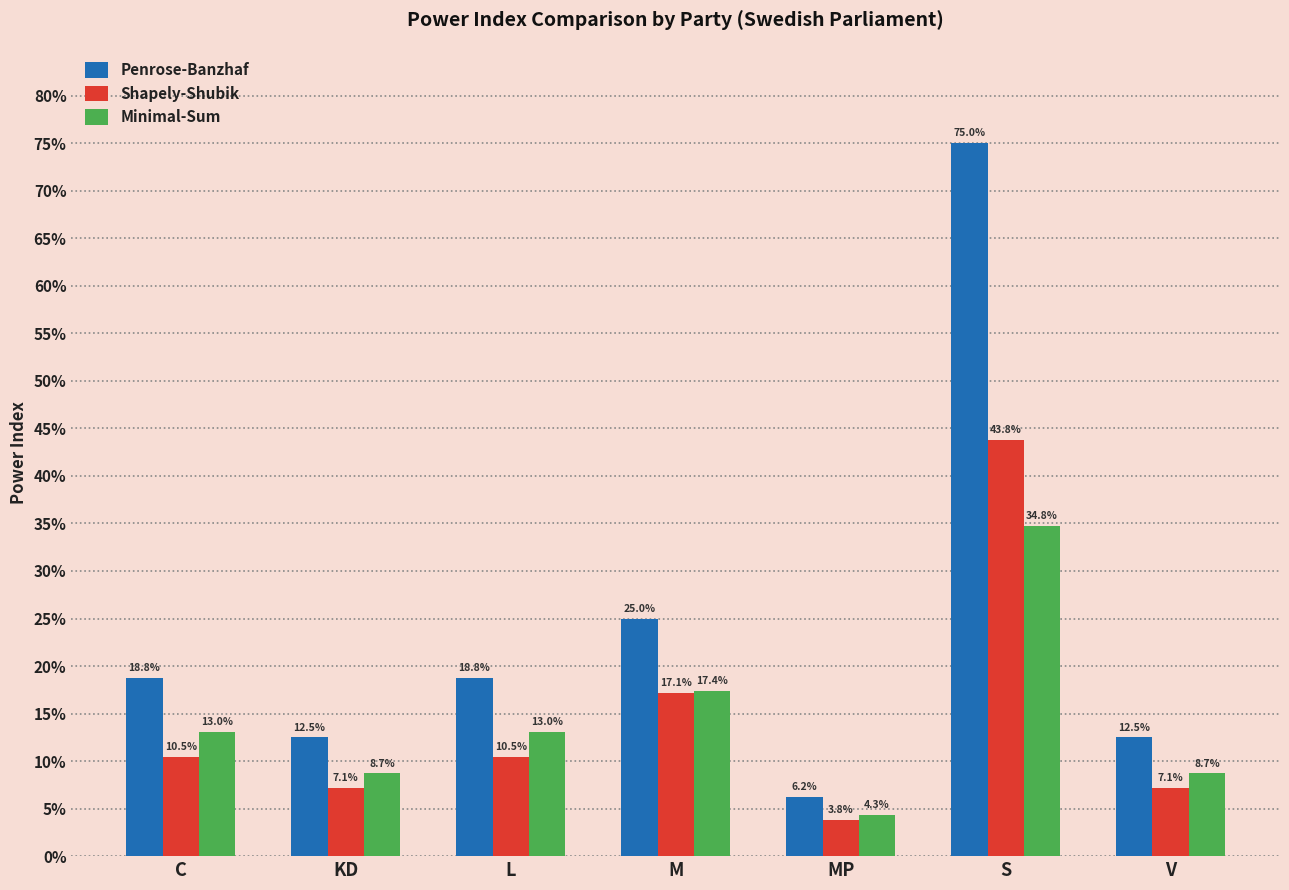

Does the chart contain stacked bars?

No